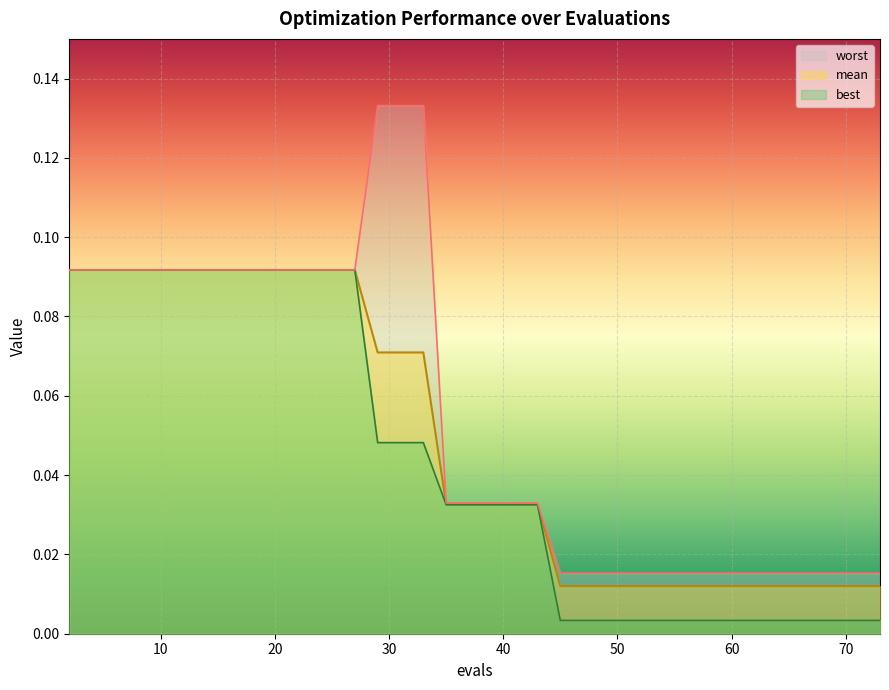

List the series in order of their peak value, highest first.

worst, mean, best